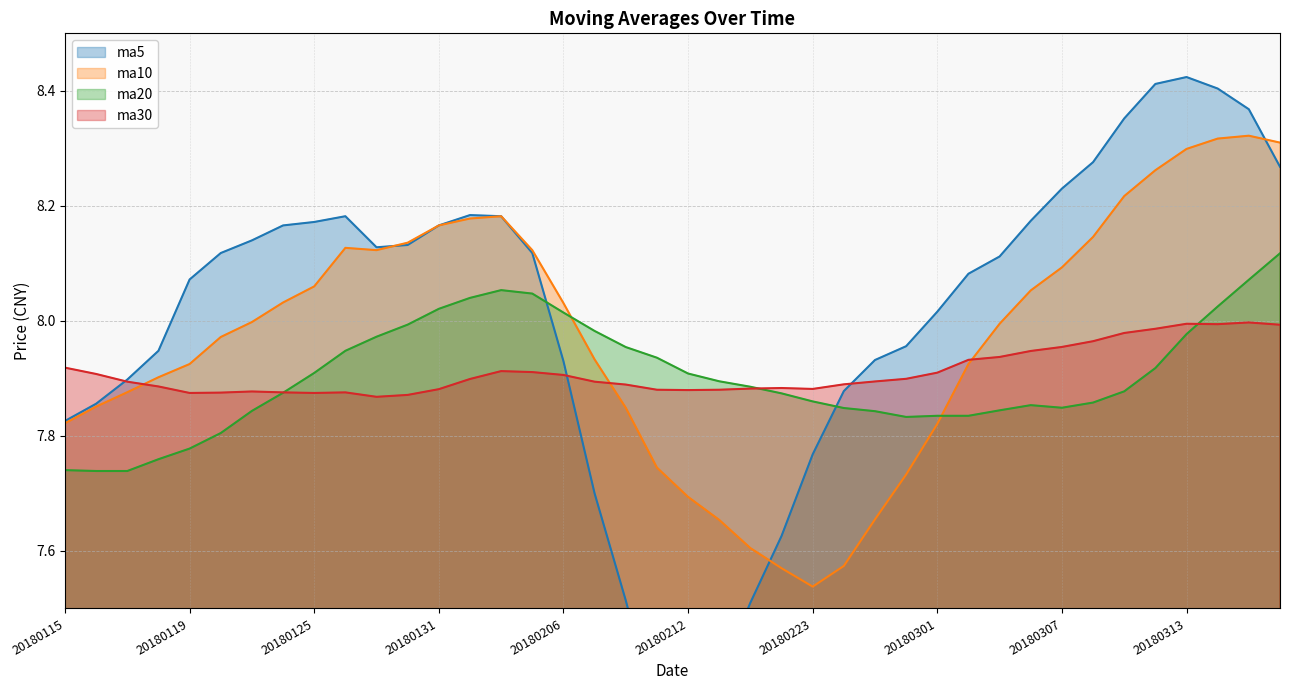

Rank the categories by ma30 value from highest to lowest.

20180315, 20180313, 20180314, 20180316, 20180312, 20180309, 20180308, 20180307, 20180306, 20180305, 20180302, 20180115, 20180202, 20180205, 20180301, 20180116, 20180206, 20180228, 20180201, 20180227, 20180117, 20180207, 20180226, 20180208, 20180118, 20180222, 20180214, 20180223, 20180131, 20180209, 20180213, 20180212, 20180123, 20180124, 20180126, 20180122, 20180119, 20180125, 20180130, 20180129